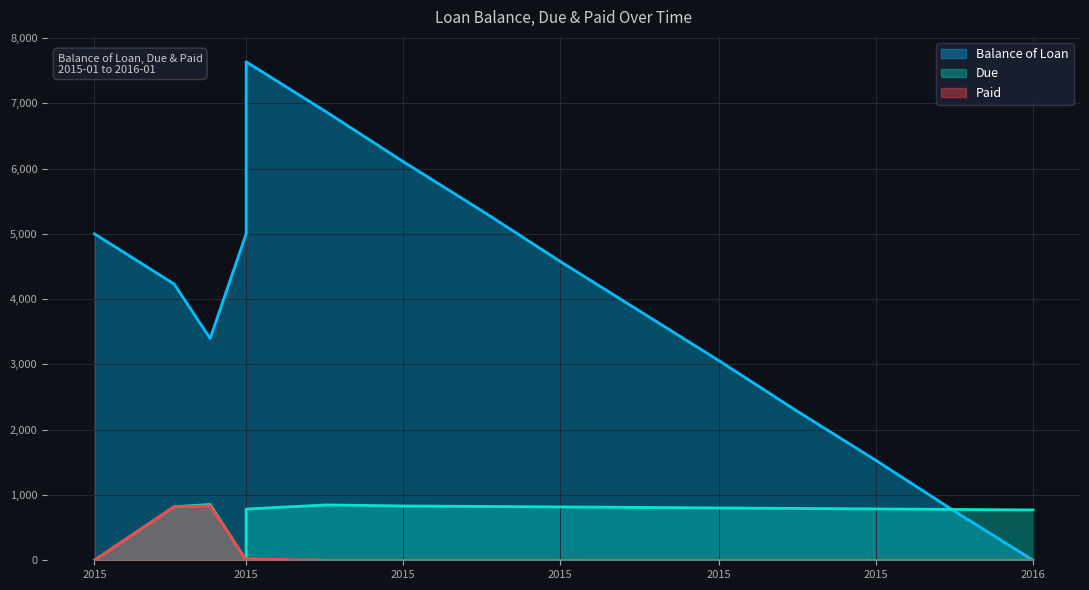

True or false: Due and Paid intersect in this chart.

False